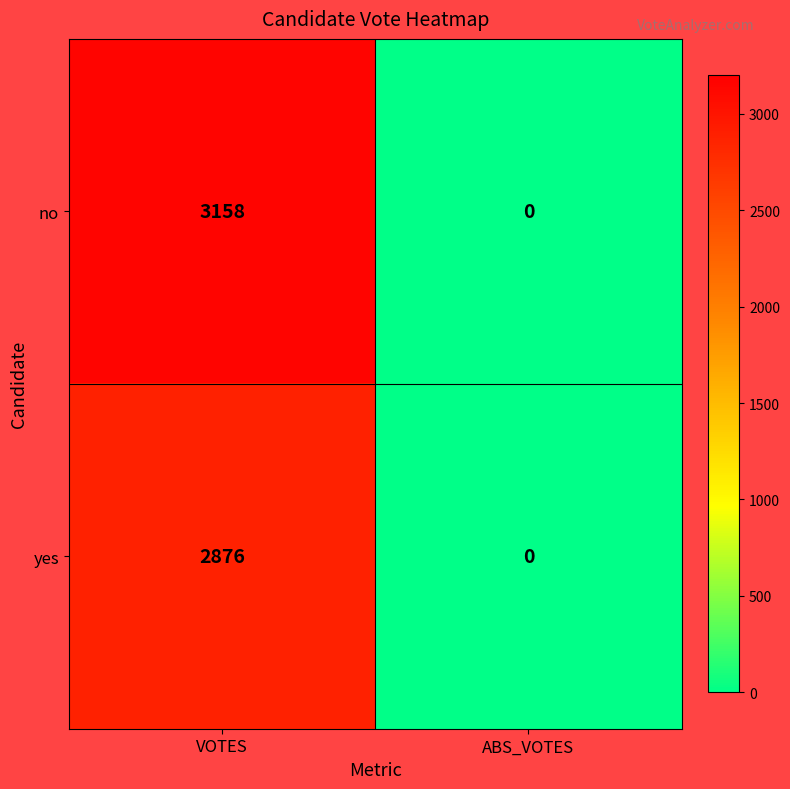

What is the sum of the no values at VOTES and ABS_VOTES?

3158